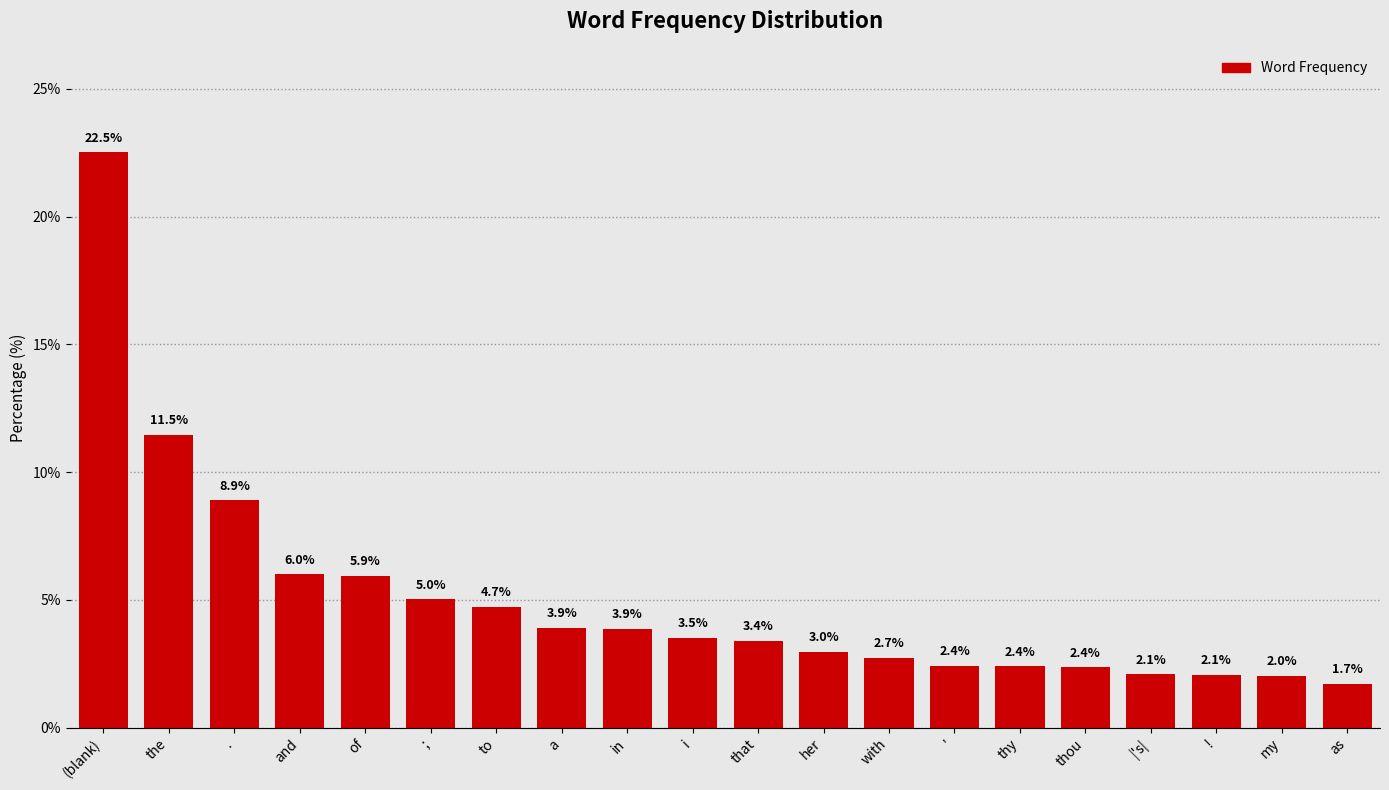

Reading left to right, extract all data points from this chart.

22.5	11.5	8.9	6.0	5.9	5.0	4.7	3.9	3.9	3.5	3.4	3.0	2.7	2.4	2.4	2.4	2.1	2.1	2.0	1.7